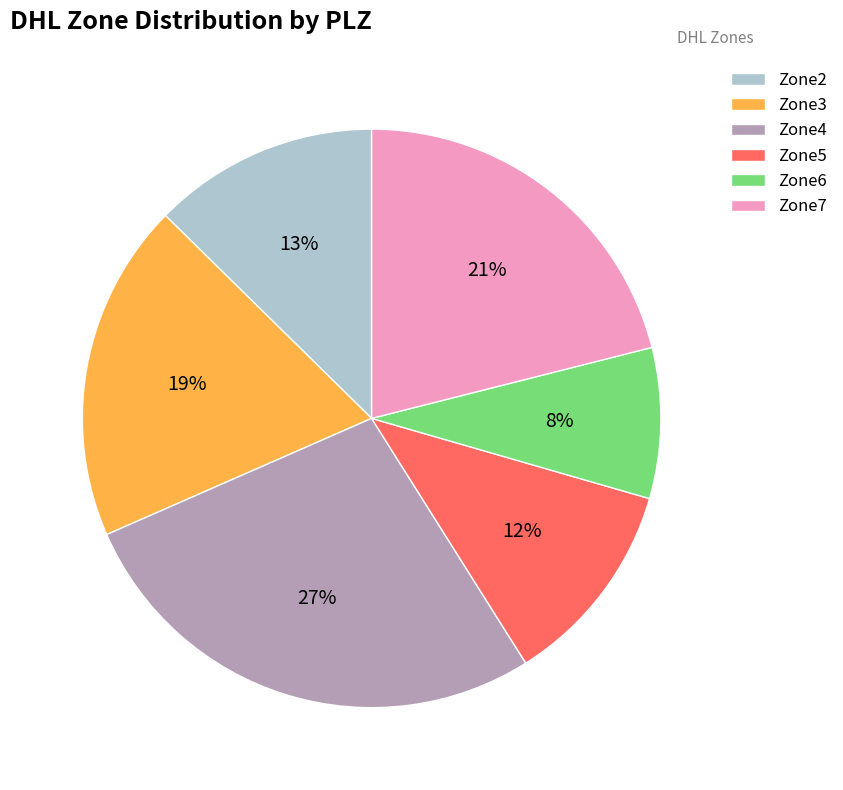

To the nearest percent, what portion does Zone5 represent?

12%